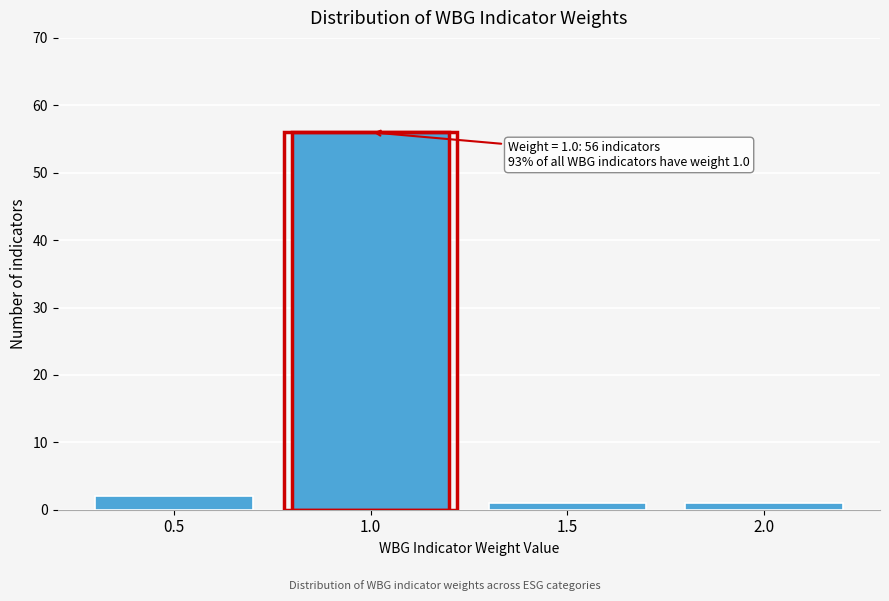

Over which range of the x-axis is the bar tallest?

0.75 to 1.25